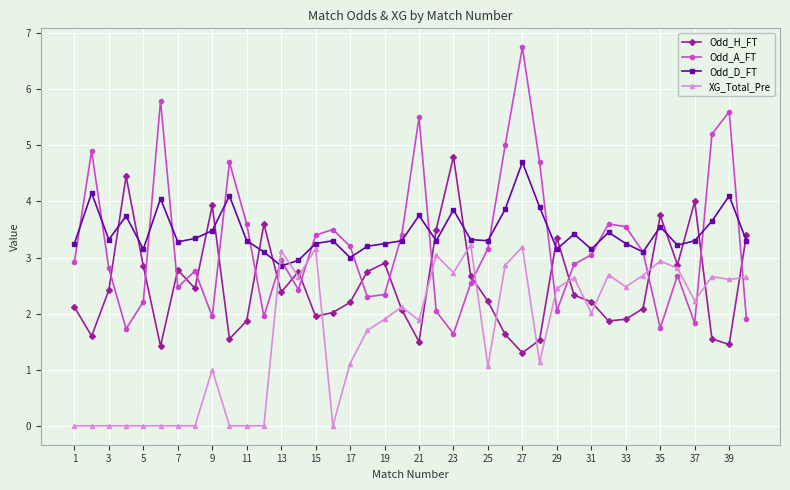

What is the difference between the maximum and minimum values in the XG_Total_Pre series?

3.2